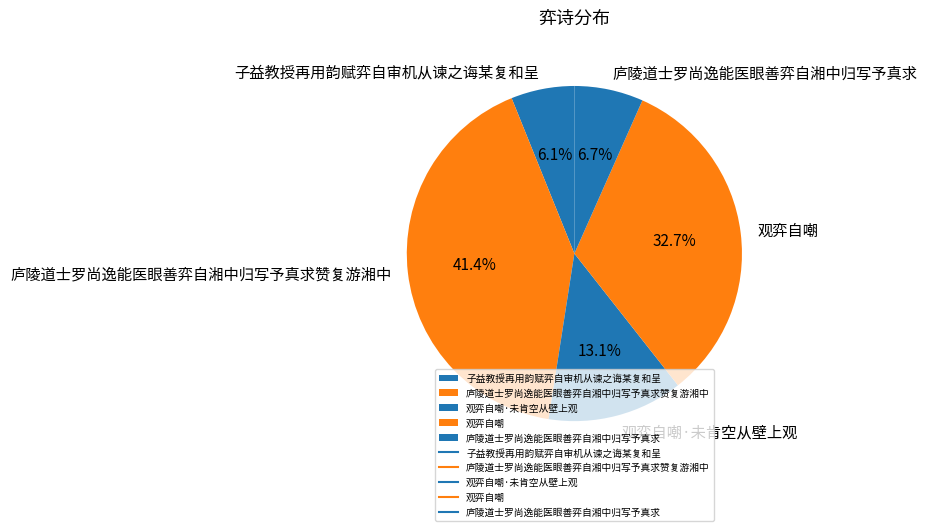

Does 庐陵道士罗尚逸能医眼善弈自湘中归写予真求 represent more than half of the total?

No